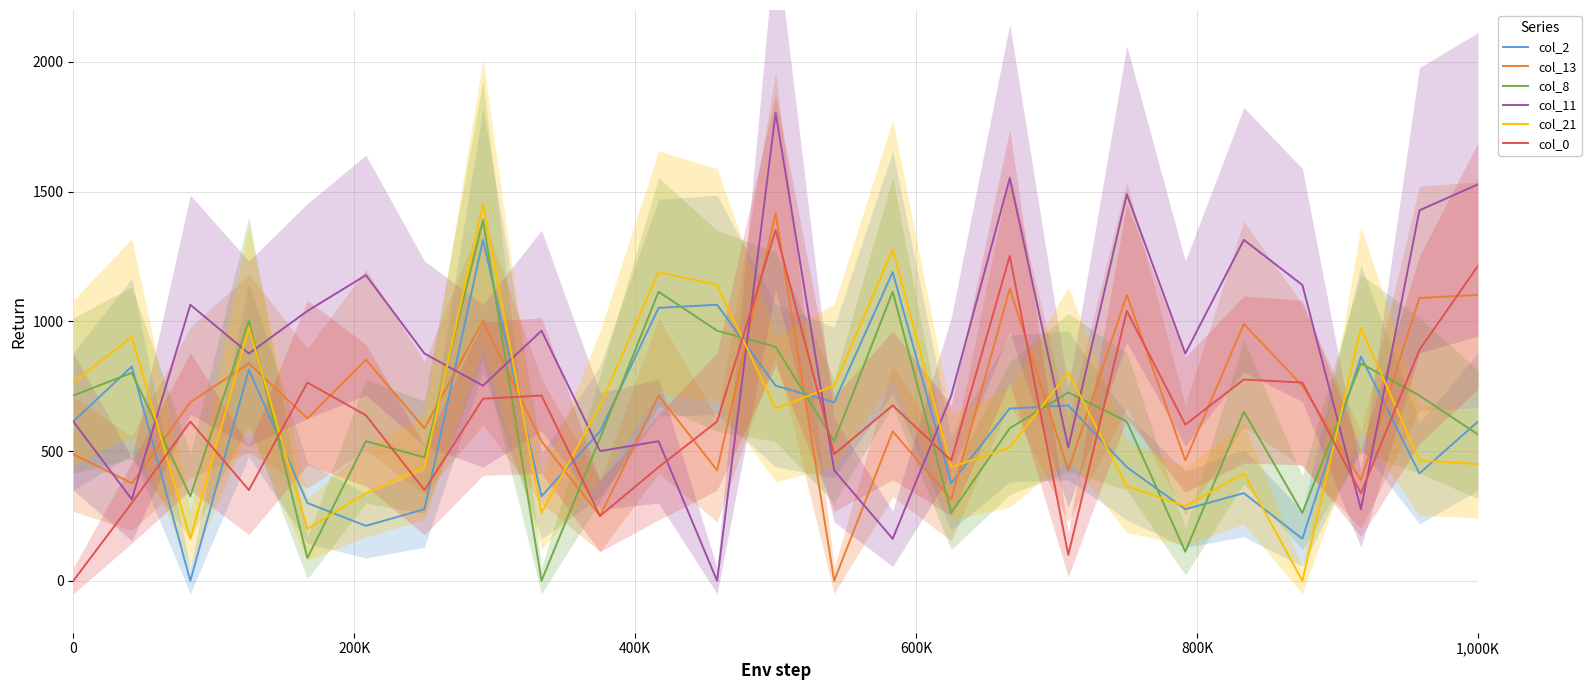

True or false: col_21 and col_13 cross at least once.

True